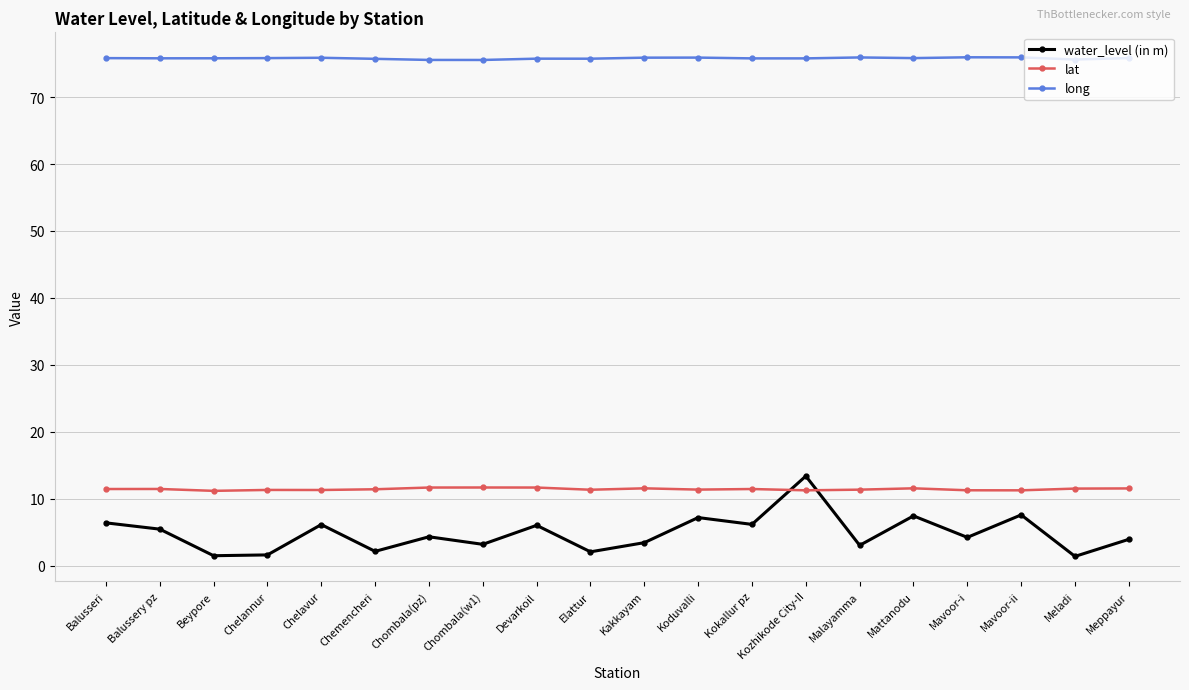

What is the label of the 13th point from the left?

Kokallur pz